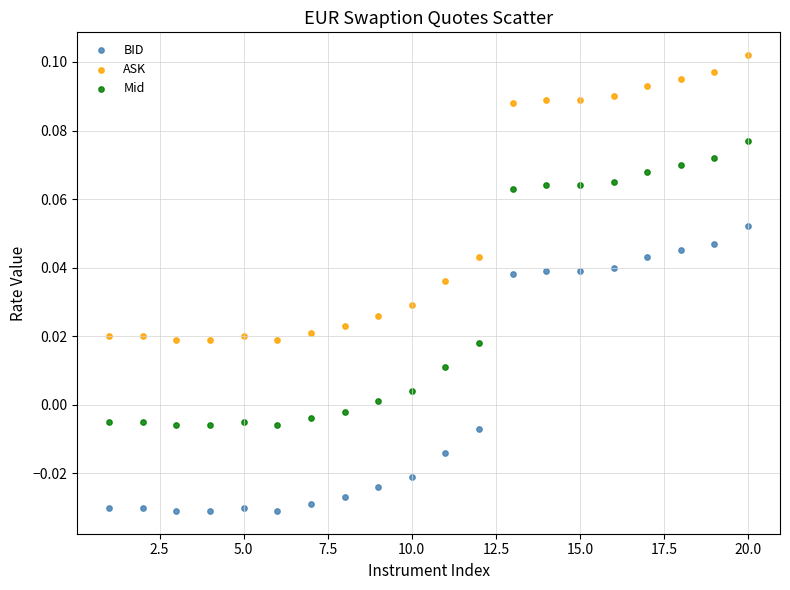

Which series contains the lowest Y value?

BID